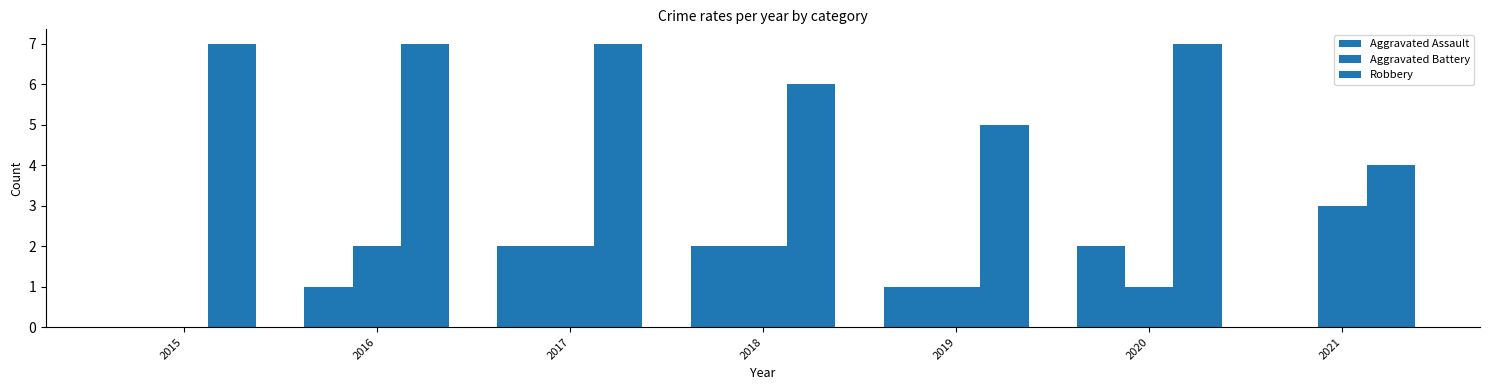

Does the chart contain stacked bars?

No